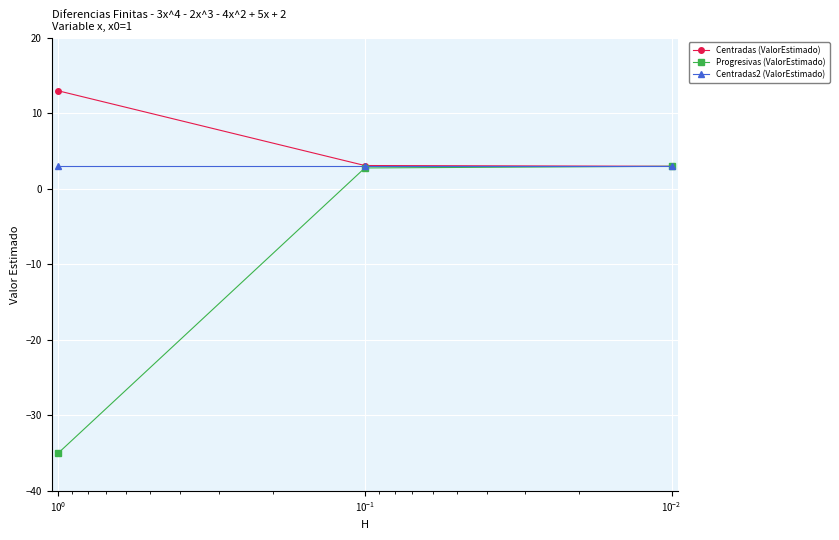

Which series has the largest total across all categories?

Centradas (ValorEstimado)